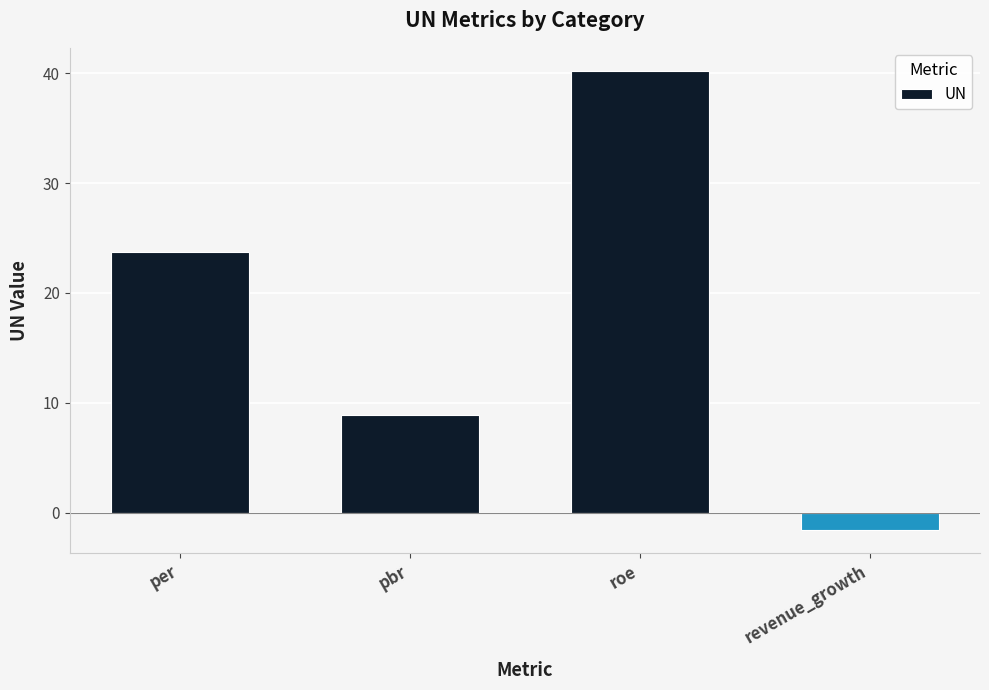

List the labels in order of value, largest first.

roe, per, pbr, revenue_growth